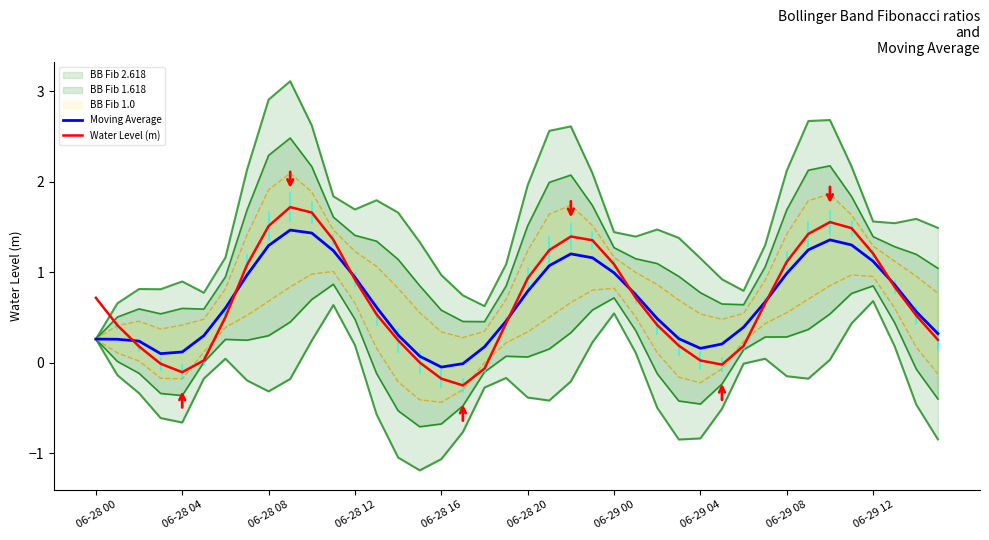

What is the maximum value for Moving Average?

1.5